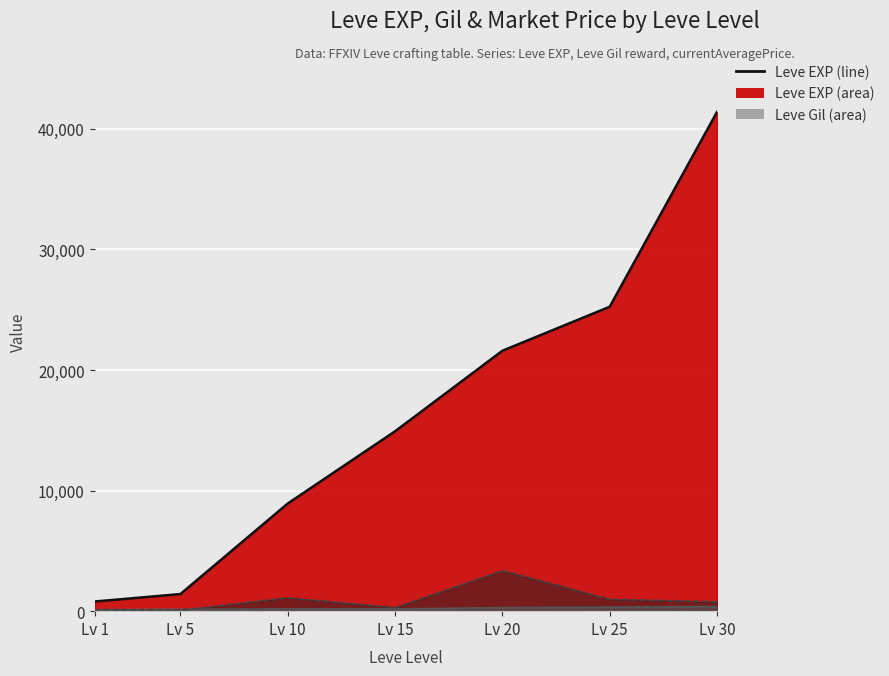

Which series has the largest total across all categories?

Leve EXP